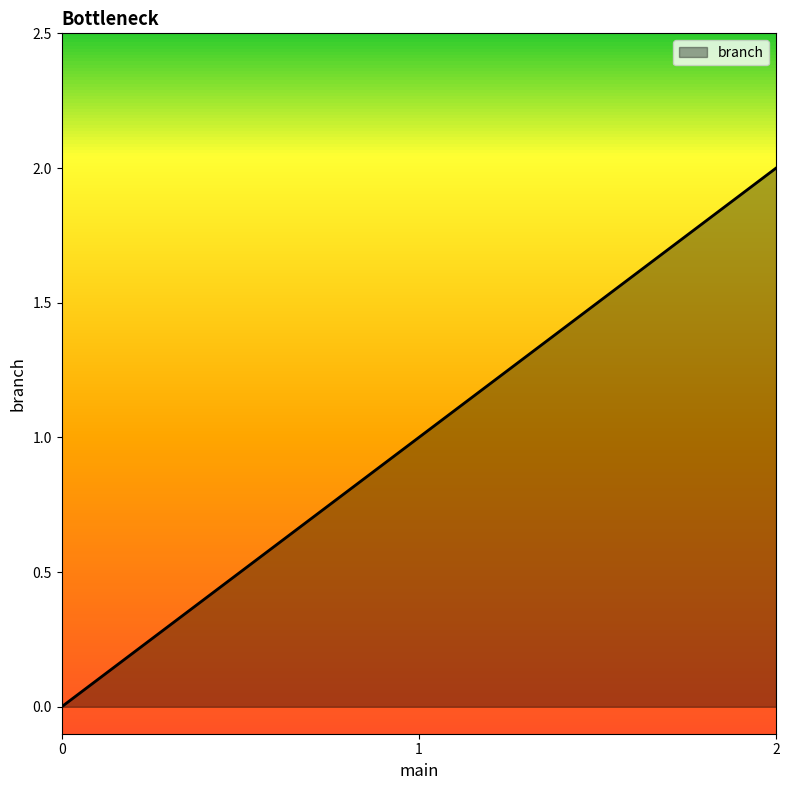

Rank the categories by value from highest to lowest.

2, 1, 0